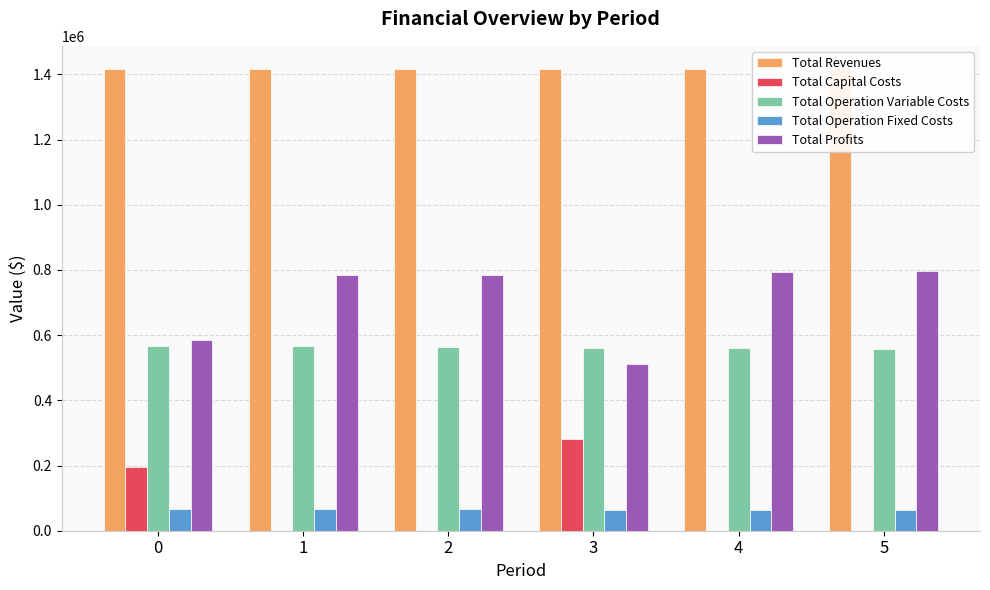

What is the approximate value of Total Profits at 2?

785770.9